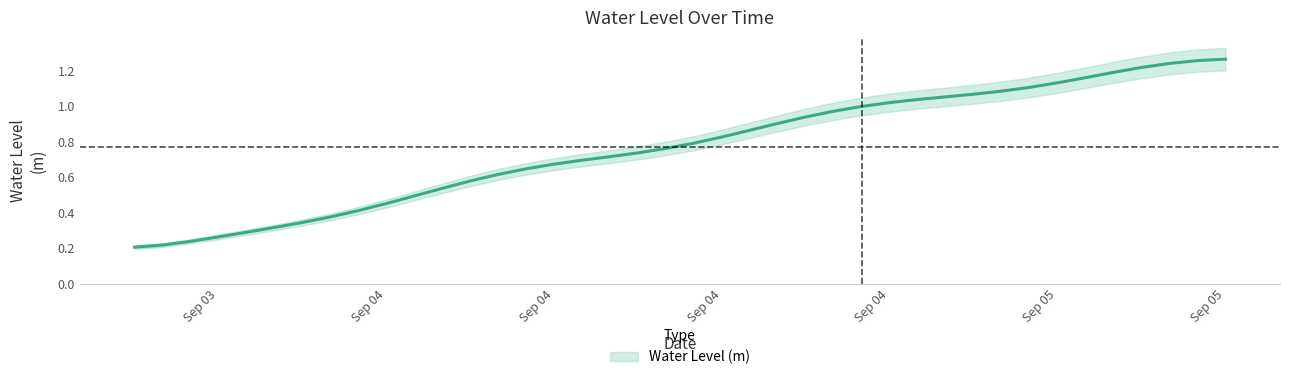

Reading left to right, what are all the values shown in this chart?

0.2	0.2	0.2	0.3	0.3	0.3	0.3	0.4	0.4	0.5	0.5	0.5	0.6	0.6	0.6	0.7	0.7	0.7	0.7	0.8	0.8	0.8	0.9	0.9	0.9	1.0	1.0	1.0	1.0	1.1	1.1	1.1	1.1	1.1	1.2	1.2	1.2	1.2	1.3	1.3